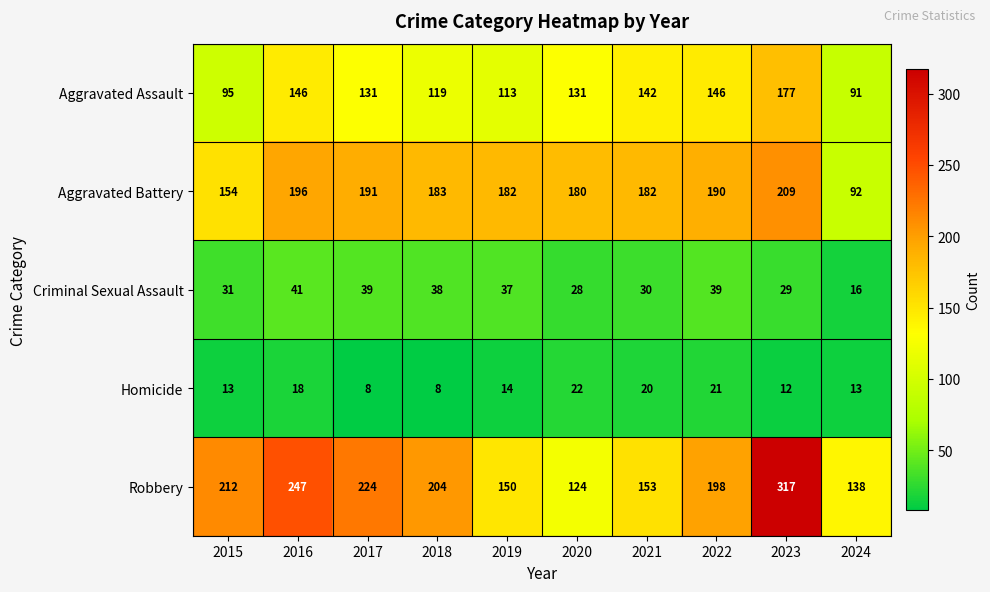

What is the sum of the Criminal Sexual Assault values at 2019 and 2015?

68